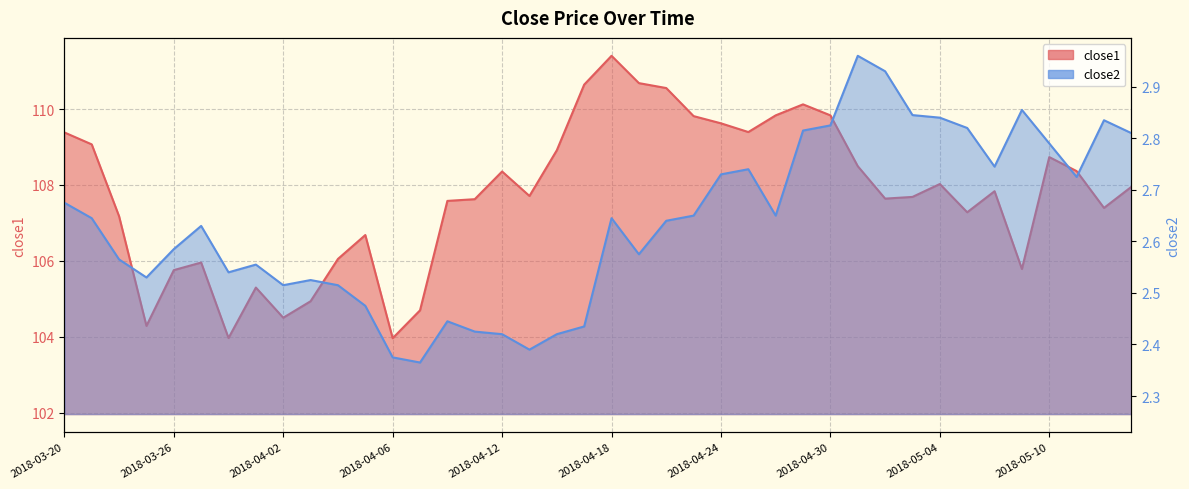

What is the label of the 32nd point from the right?

2018-04-02